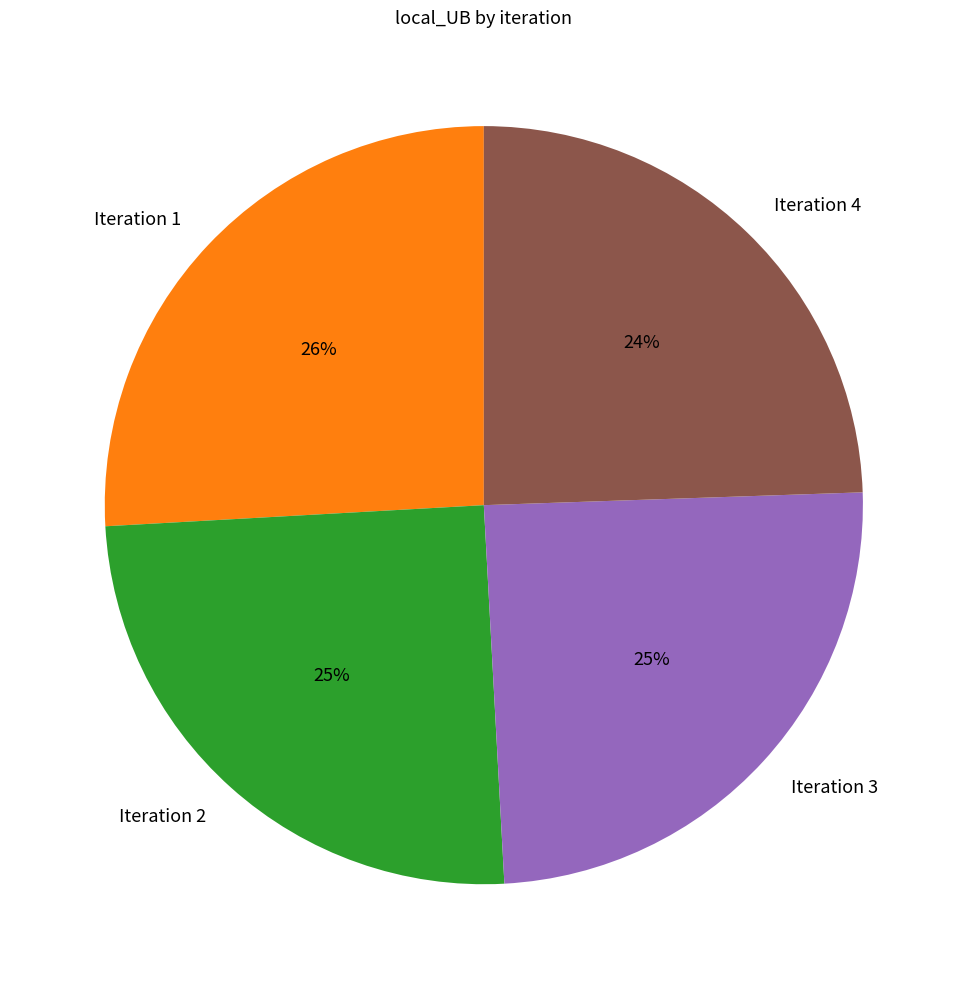

What is the ratio of the value at Iteration 4 to the value at Iteration 3?

1.0